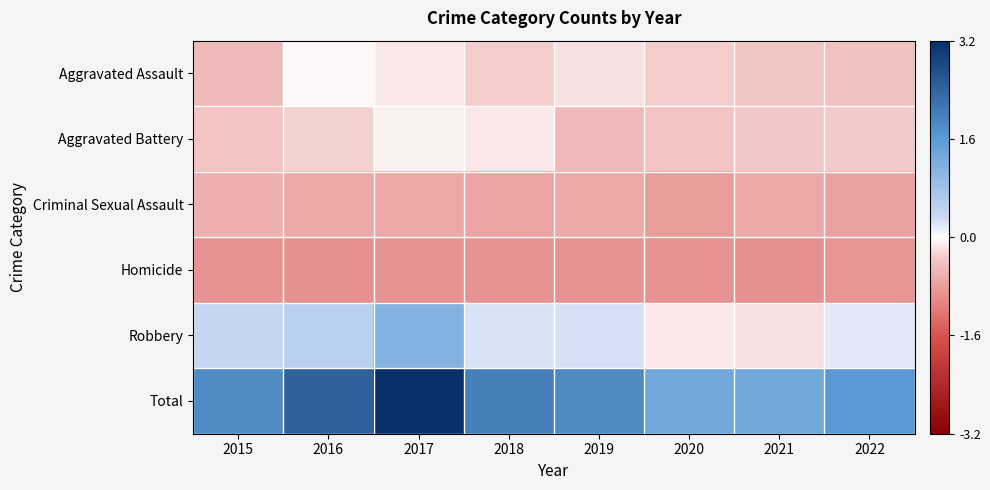

Reading left to right, list all the values displayed in this chart.

Aggravated Assault: 2015=-0.5	2016=-0.0	2017=-0.1	2018=-0.3	2019=-0.2	2020=-0.3	2021=-0.4	2022=-0.5
Aggravated Battery: 2015=-0.4	2016=-0.3	2017=-0.1	2018=-0.1	2019=-0.5	2020=-0.4	2021=-0.4	2022=-0.3
Criminal Sexual Assault: 2015=-0.6	2016=-0.7	2017=-0.7	2018=-0.7	2019=-0.7	2020=-0.8	2021=-0.7	2022=-0.8
Homicide: 2015=-0.9	2016=-0.9	2017=-0.9	2018=-0.9	2019=-0.9	2020=-0.9	2021=-0.9	2022=-0.9
Robbery: 2015=0.4	2016=0.5	2017=1.1	2018=0.2	2019=0.3	2020=-0.1	2021=-0.2	2022=0.2
Total: 2015=1.8	2016=2.5	2017=3.2	2018=2.0	2019=1.9	2020=1.3	2021=1.3	2022=1.6